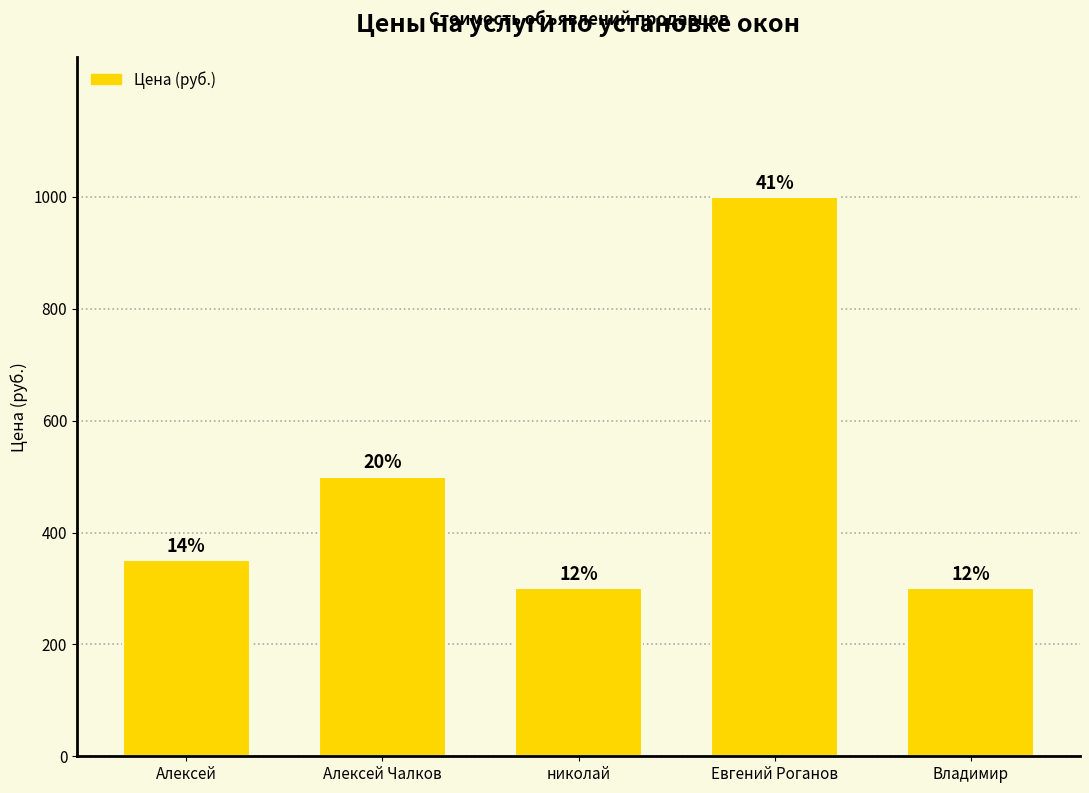

What is the minimum value shown in the chart?

300